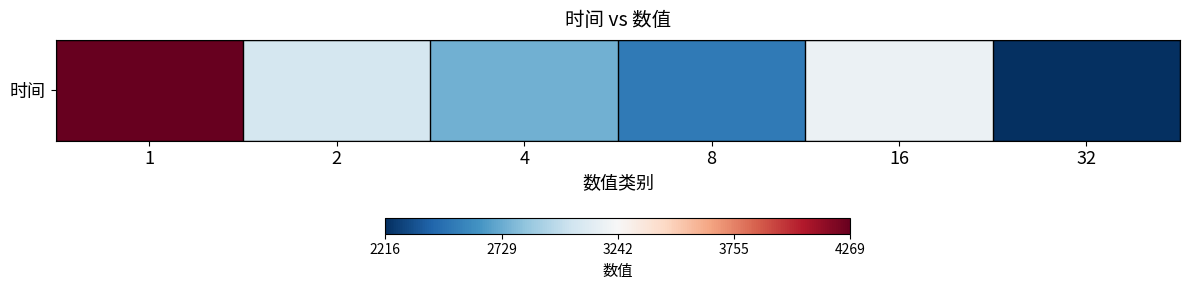

Is it true that the value at 32 is 2216?

True